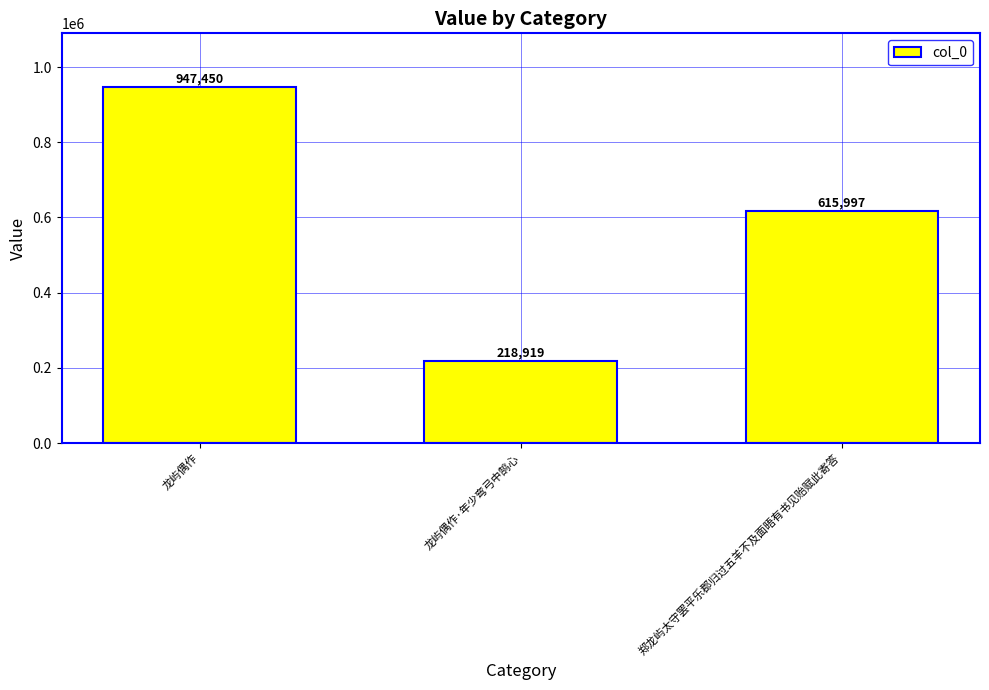

Are the bars horizontal?

No